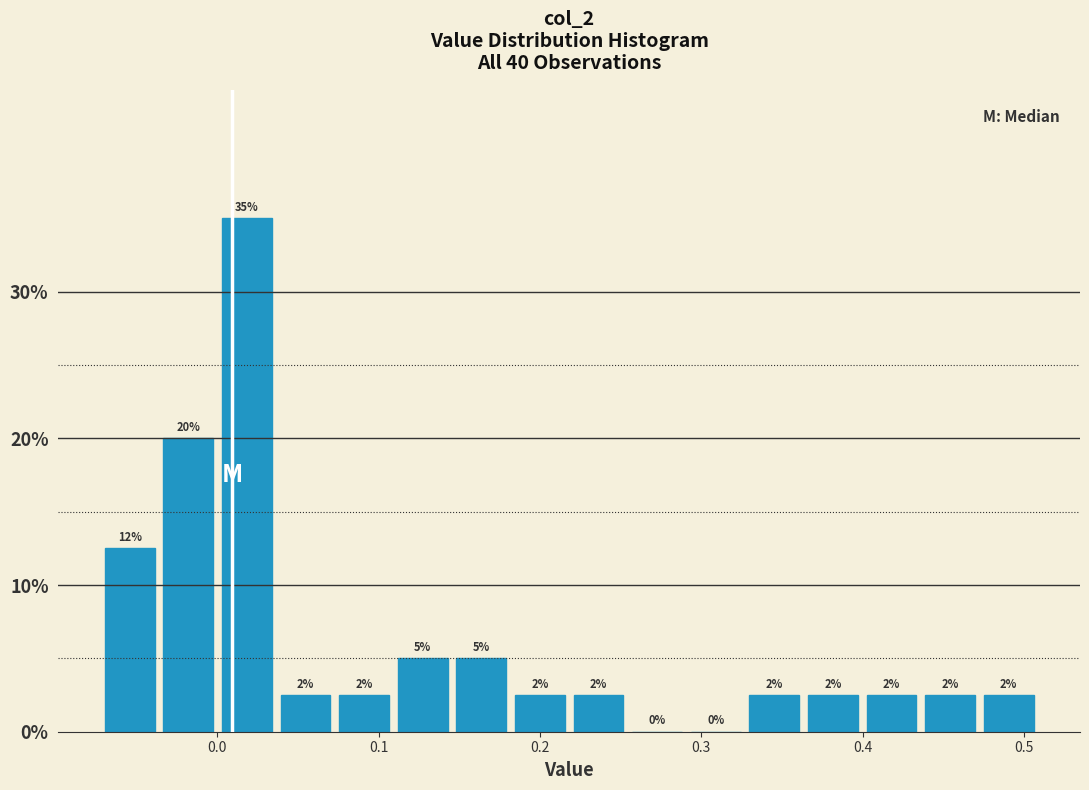

Around what value on the x-axis is the tallest bar? Give the approximate position of its centre, as read against the axis.

0.02